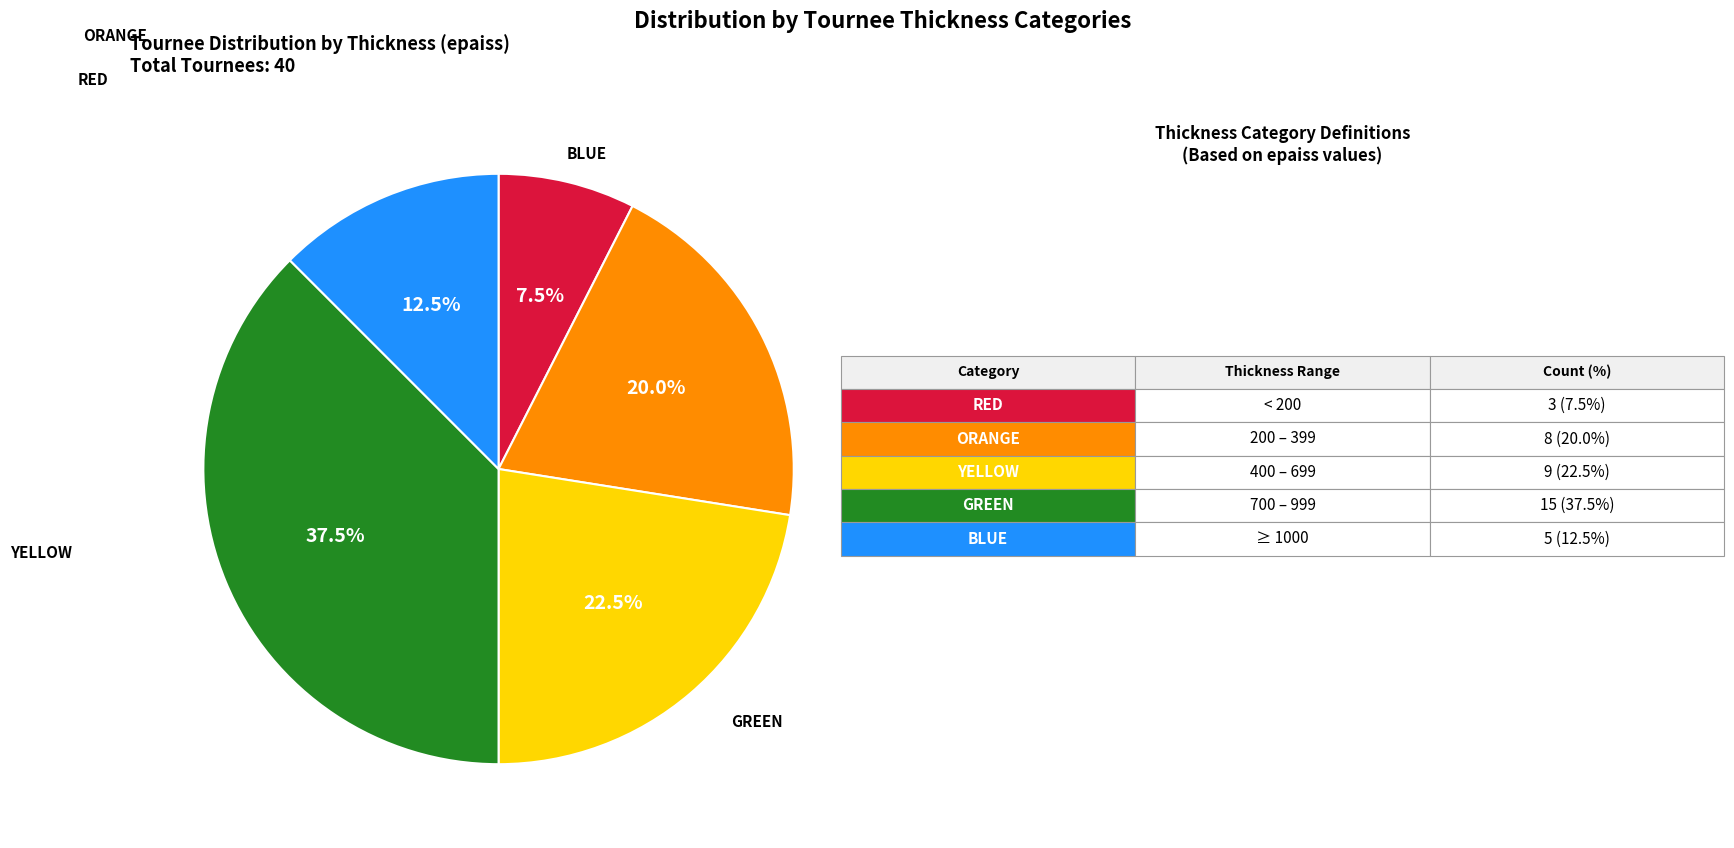

Is there a majority slice in this chart?

No